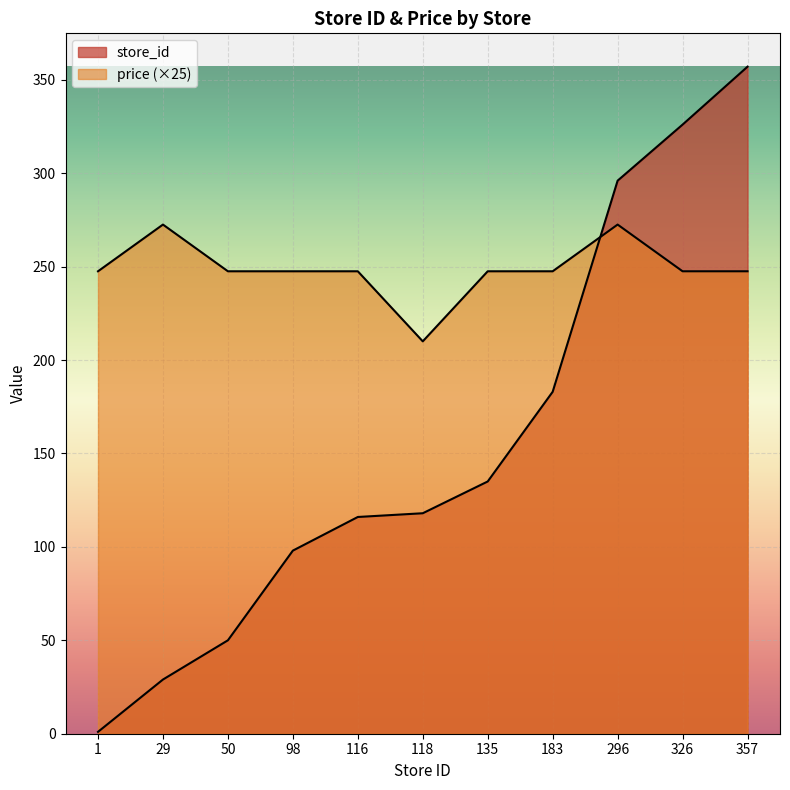

What is the spread (max minus min) of values at 326?

78.5